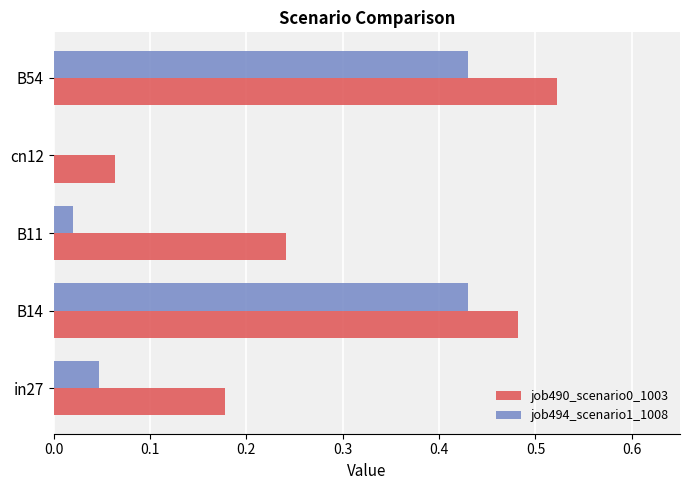

What is the total value across all series at B54?

1.0